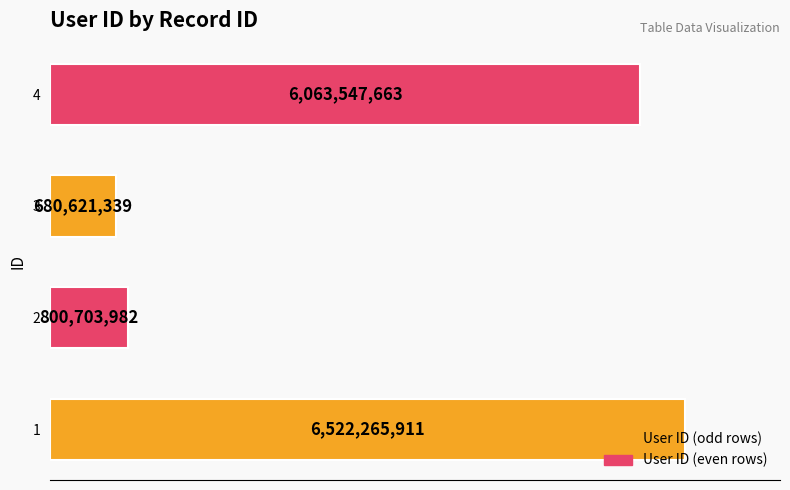

Rank the categories by value from highest to lowest.

1, 4, 2, 3